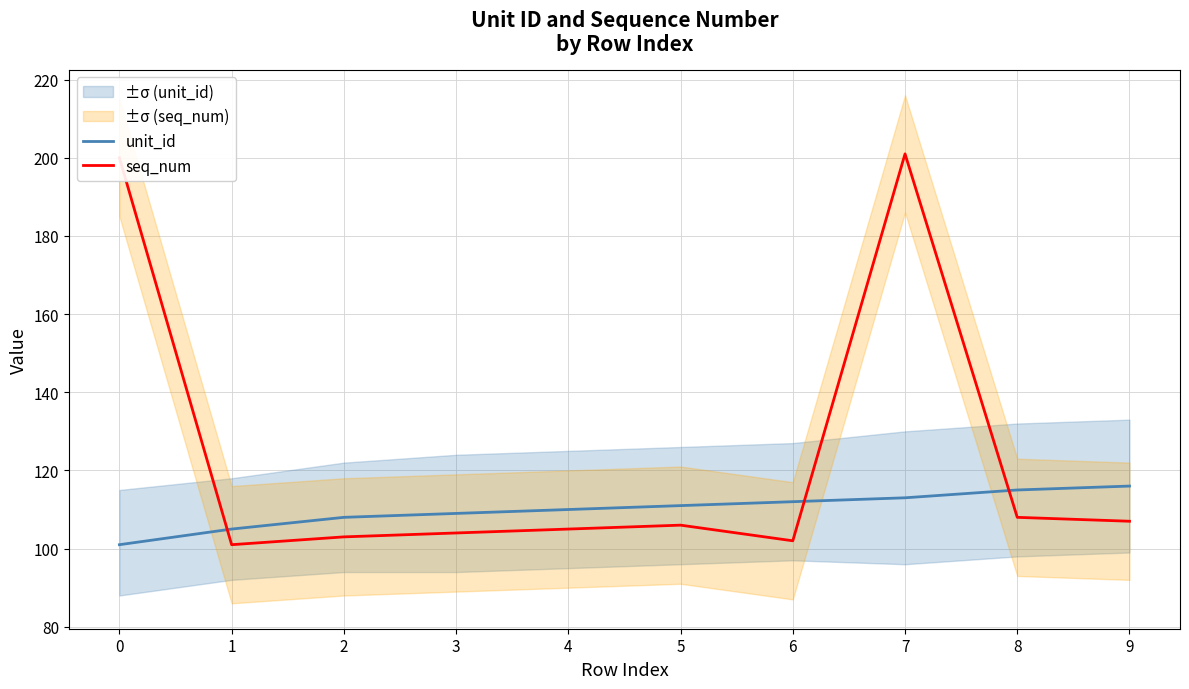

What is the difference between the second highest and minimum values in the unit_id series?

14